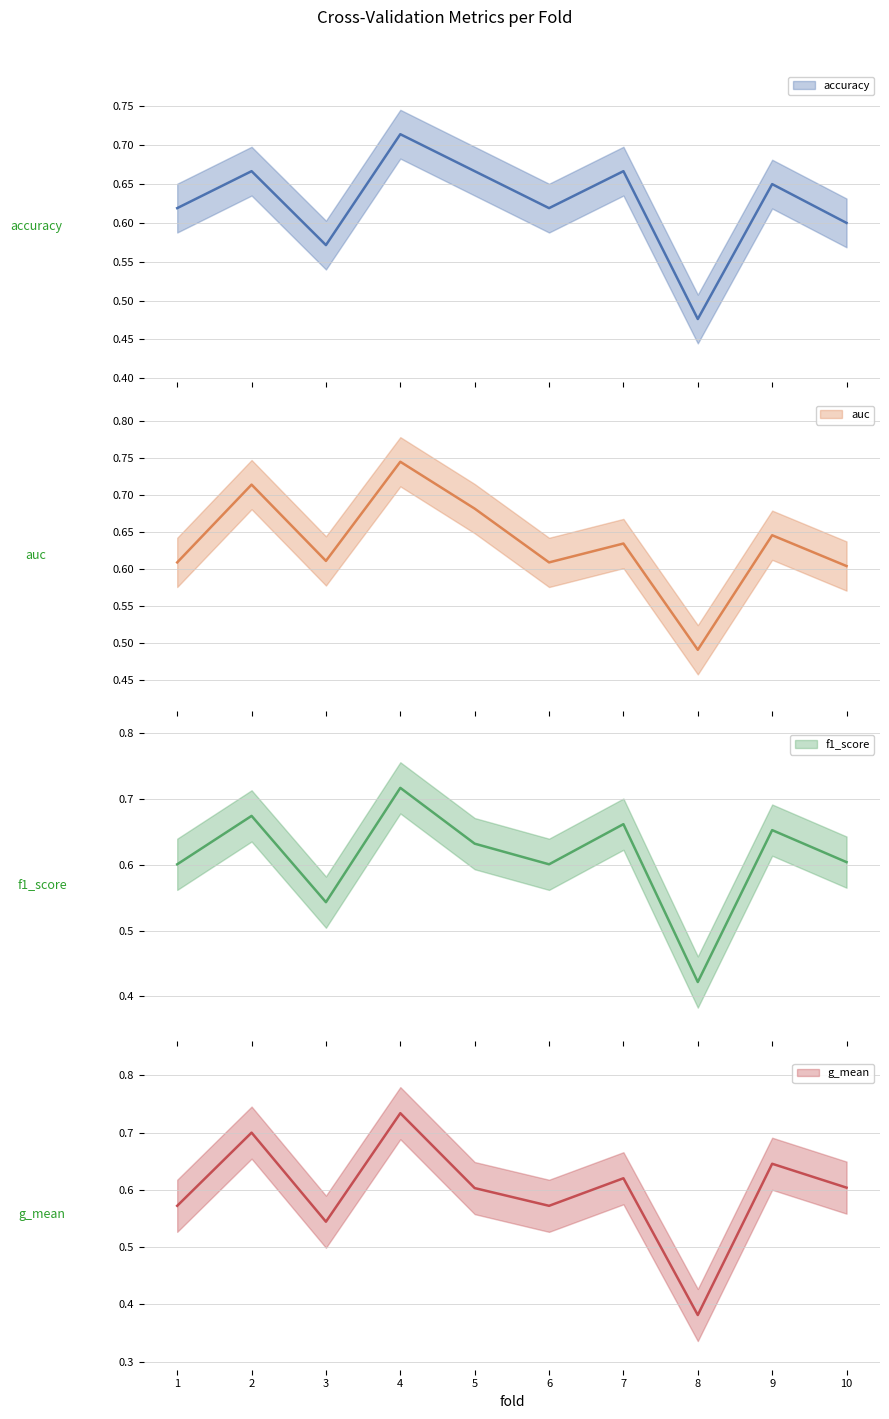

Does the chart have visible grid lines?

Yes